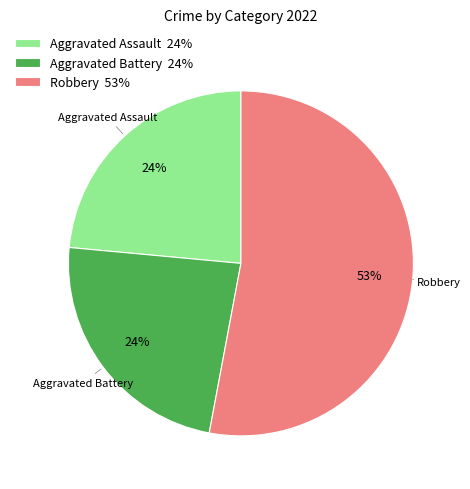

To the nearest percent, what is the average slice percentage?

33%